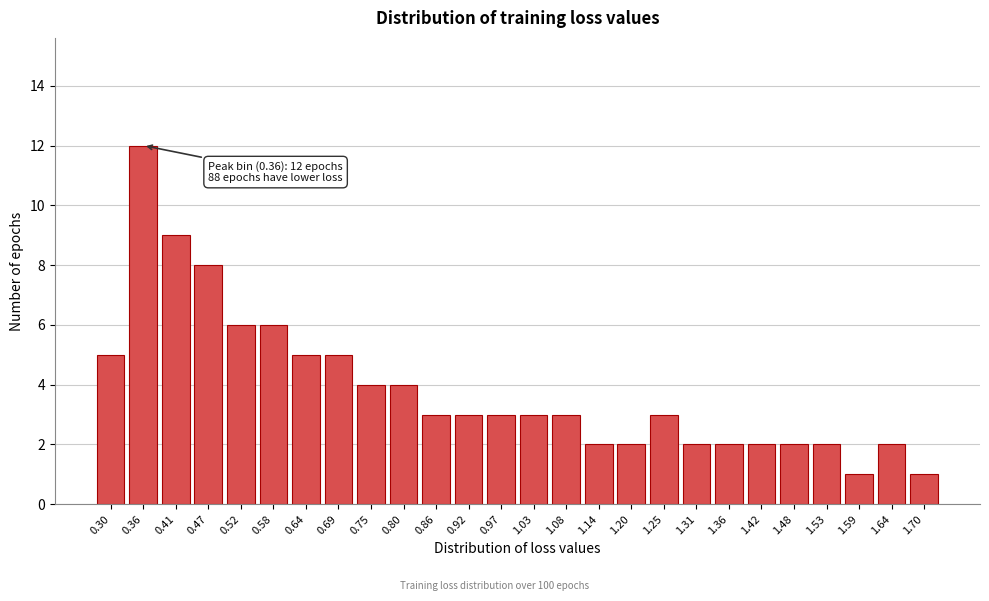

Reading left to right, extract all data points from this chart.

0.30=5	0.36=12	0.41=9	0.47=8	0.52=6	0.58=6	0.64=5	0.69=5	0.75=4	0.80=4	0.86=3	0.92=3	0.97=3	1.03=3	1.08=3	1.14=2	1.20=2	1.25=3	1.31=2	1.36=2	1.42=2	1.48=2	1.53=2	1.59=1	1.64=2	1.70=1